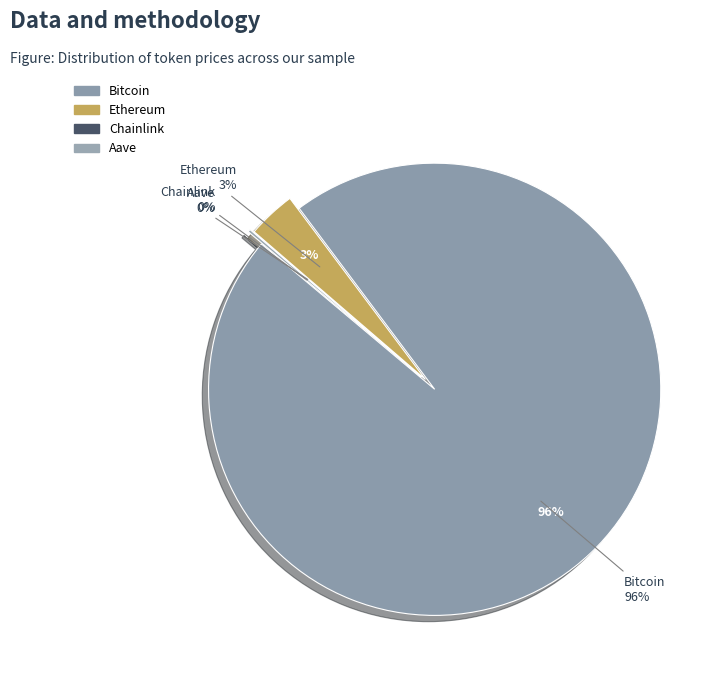

Does Chainlink account for over 50% of the chart?

No